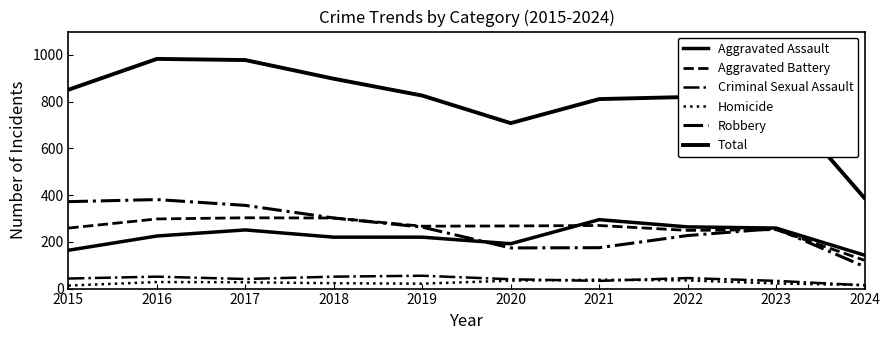

Where do Aggravated Assault and Robbery first cross each other?

2019 and 2020